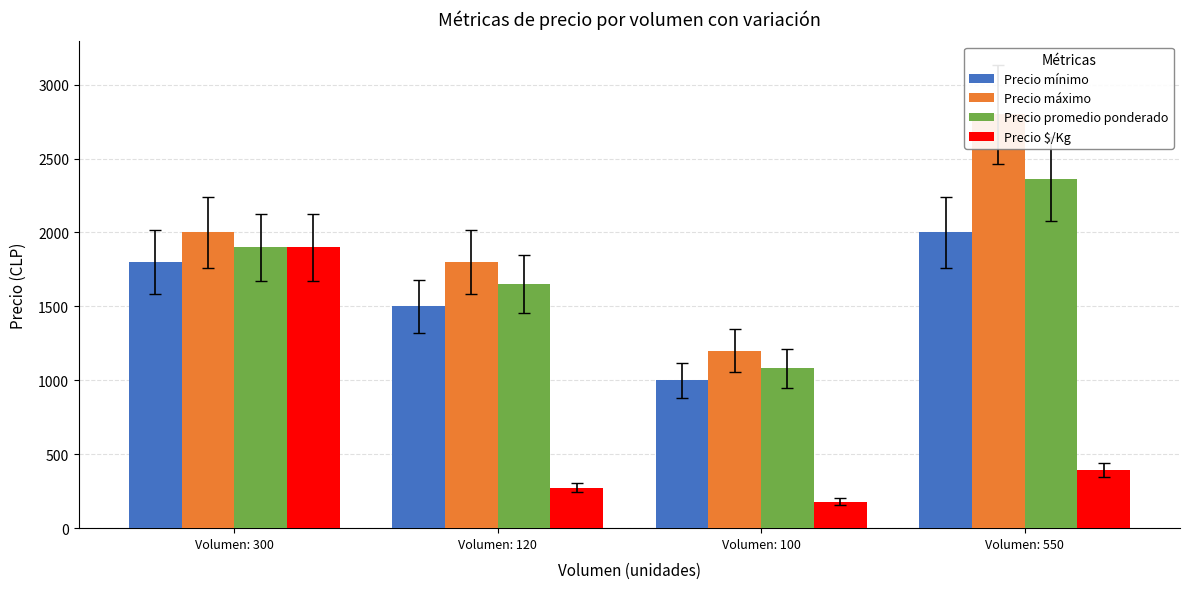

What is the smallest value displayed?

180